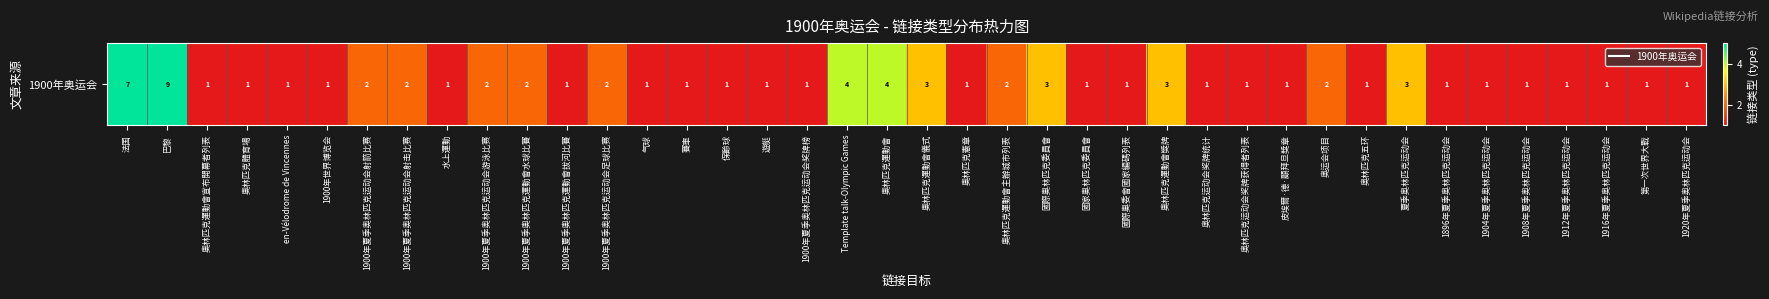

What is the sum of all values?

75